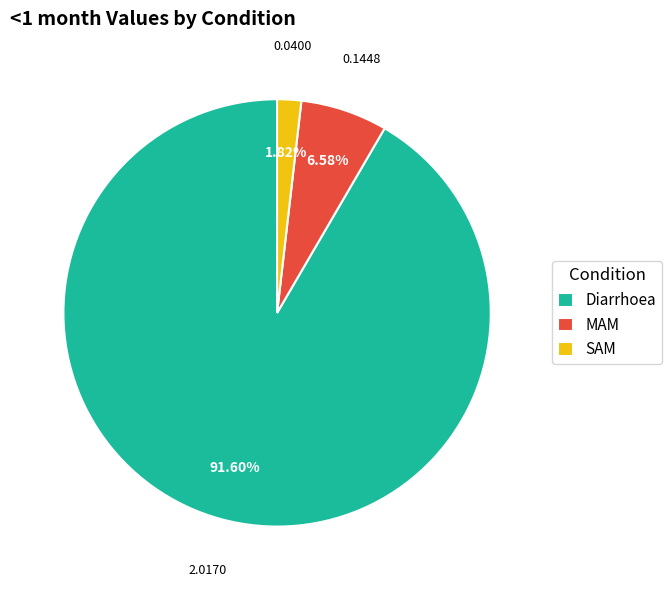

Between SAM and MAM, which is larger?

MAM